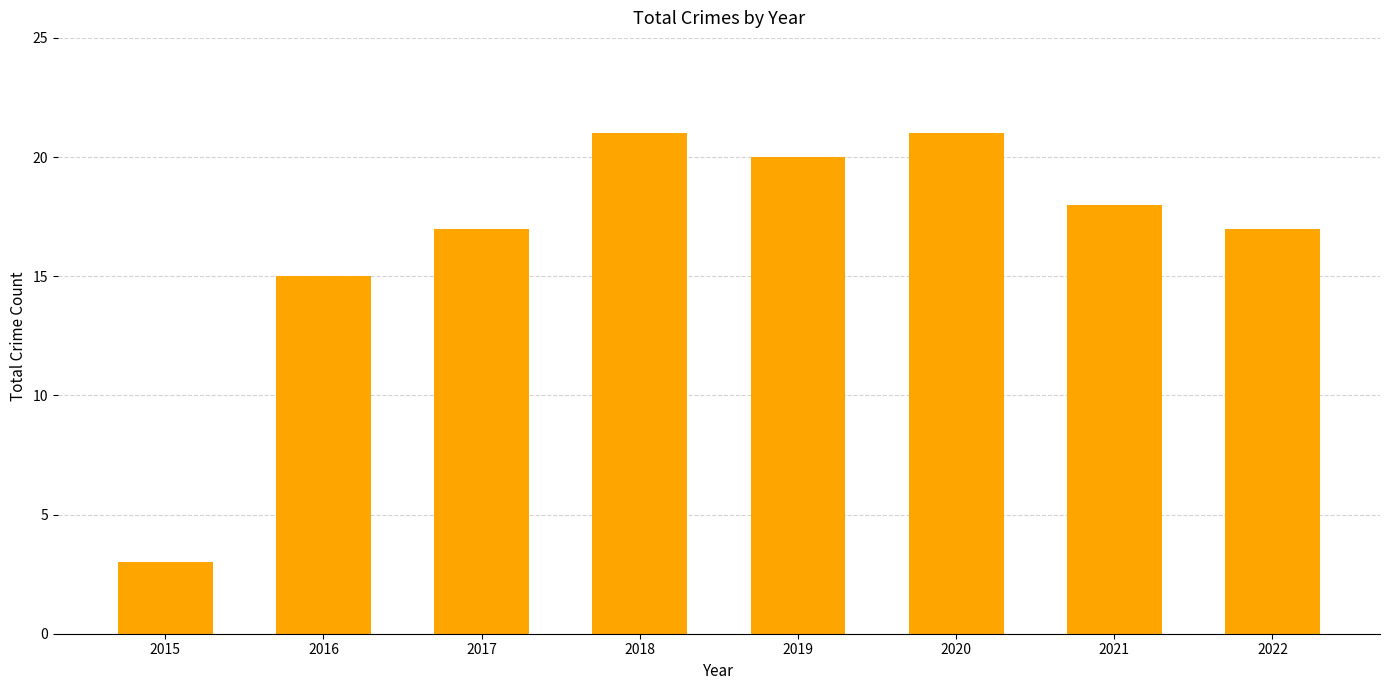

Reading left to right, list all the values displayed in this chart.

2015=3	2016=15	2017=17	2018=21	2019=20	2020=21	2021=18	2022=17